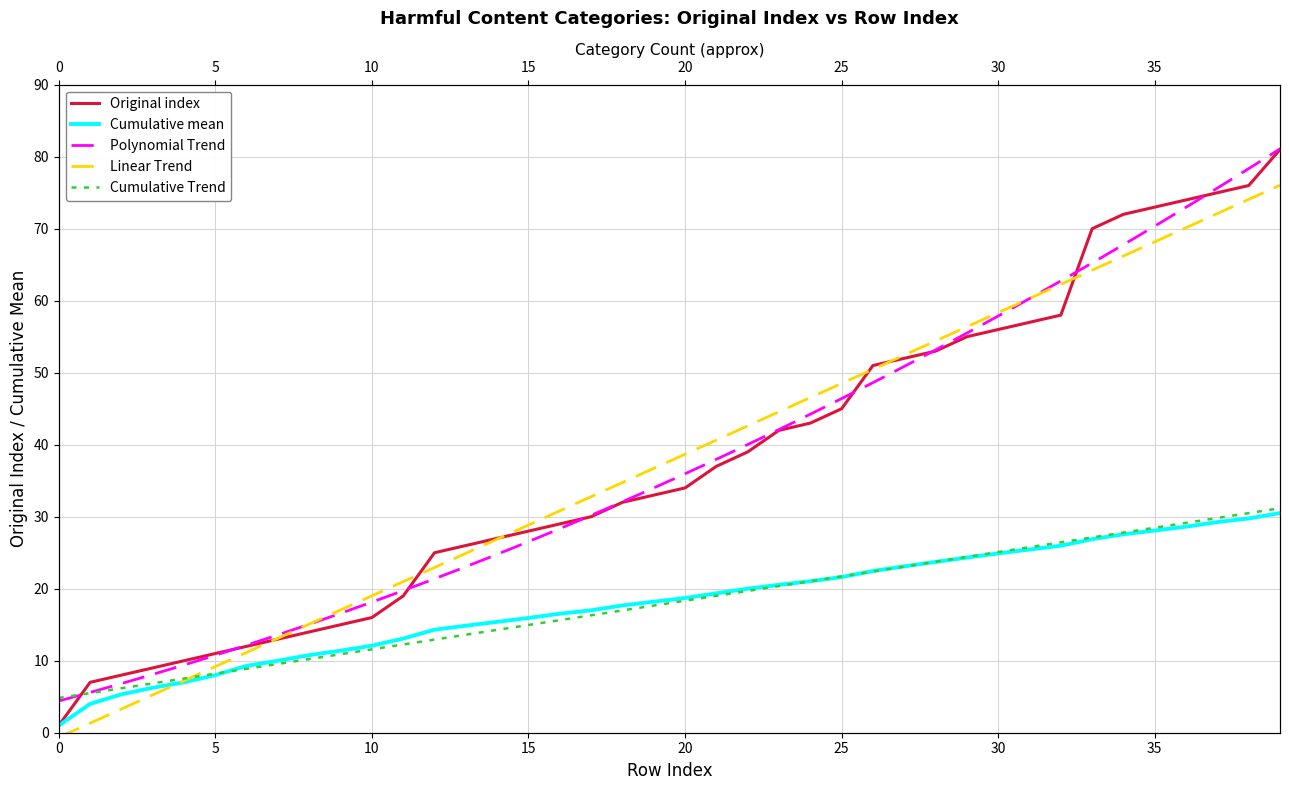

Reading left to right, transcribe all the data shown in this chart.

Original index: 1.0	7.0	8.0	9.0	10.0	11.0	12.0	13.0	14.0	15.0	16.0	19.0	25.0	26.0	27.0	28.0	29.0	30.0	32.0	33.0	34.0	37.0	39.0	42.0	43.0	45.0	51.0	52.0	53.0	55.0	56.0	57.0	58.0	70.0	72.0	73.0	74.0	75.0	76.0	81.0
Cumulative mean: 1.0	4.0	5.3	6.2	7.0	8.0	9.3	10.0	10.8	11.4	12.1	13.1	14.3	14.9	15.4	15.9	16.5	17.0	17.7	18.2	18.7	19.4	20.0	20.5	21.0	21.6	22.5	23.1	23.7	24.3	24.9	25.4	26.0	26.9	27.6	28.1	28.6	29.3	29.8	30.5